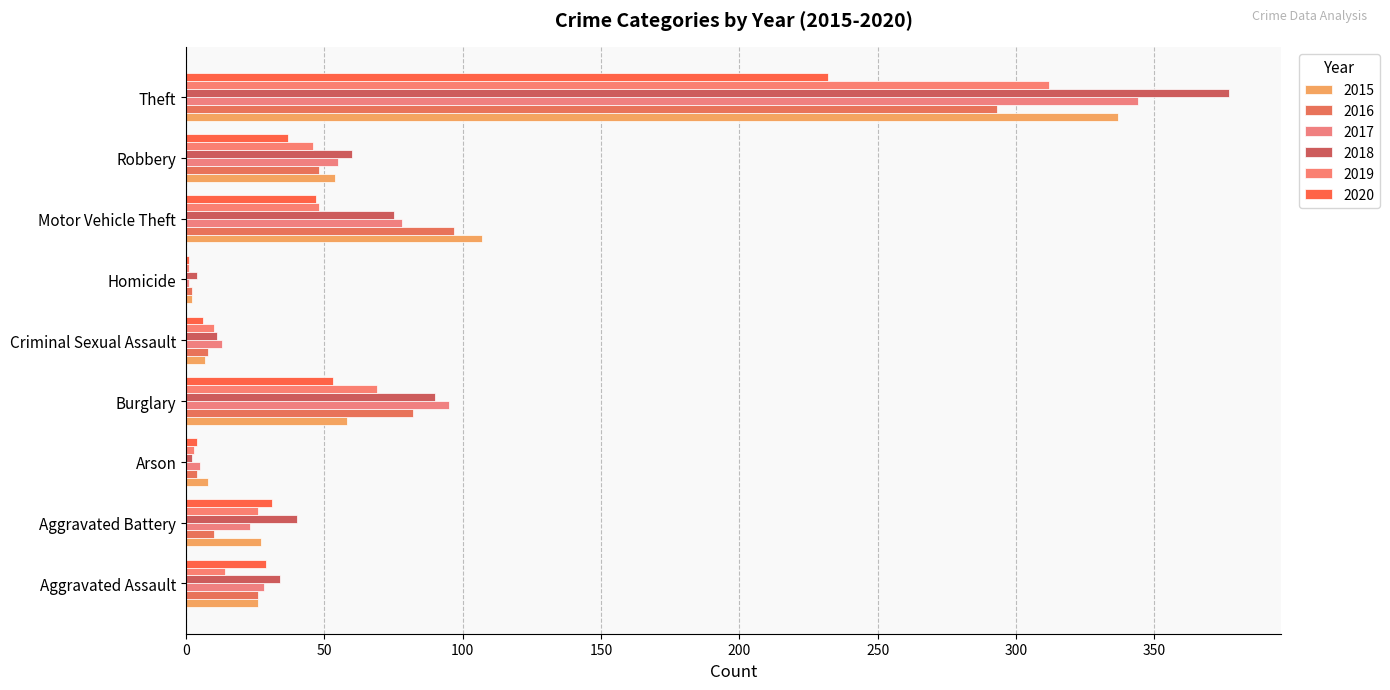

Read the 2015 value at Motor Vehicle Theft.

107